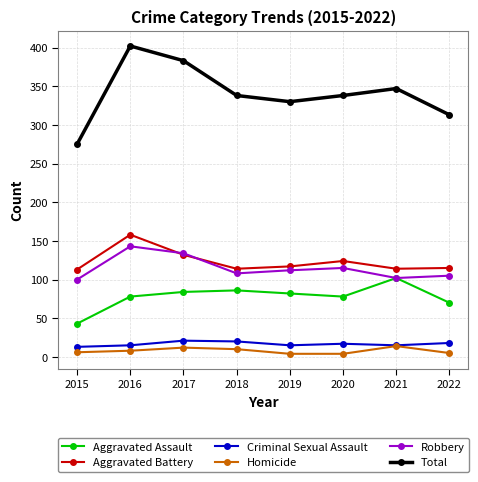

What is the value of the Homicide point at the 7th from the left?

14